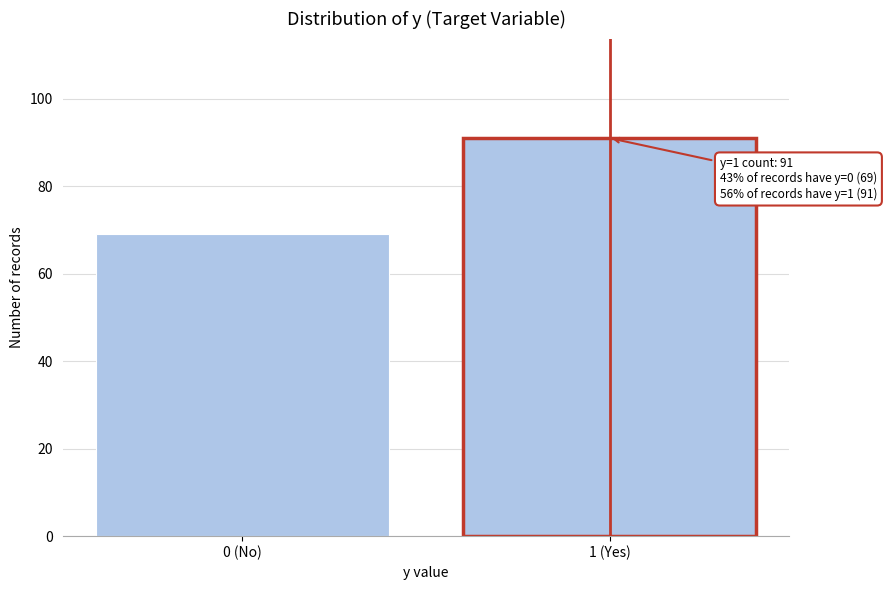

Reading left to right, extract all data points from this chart.

69	91